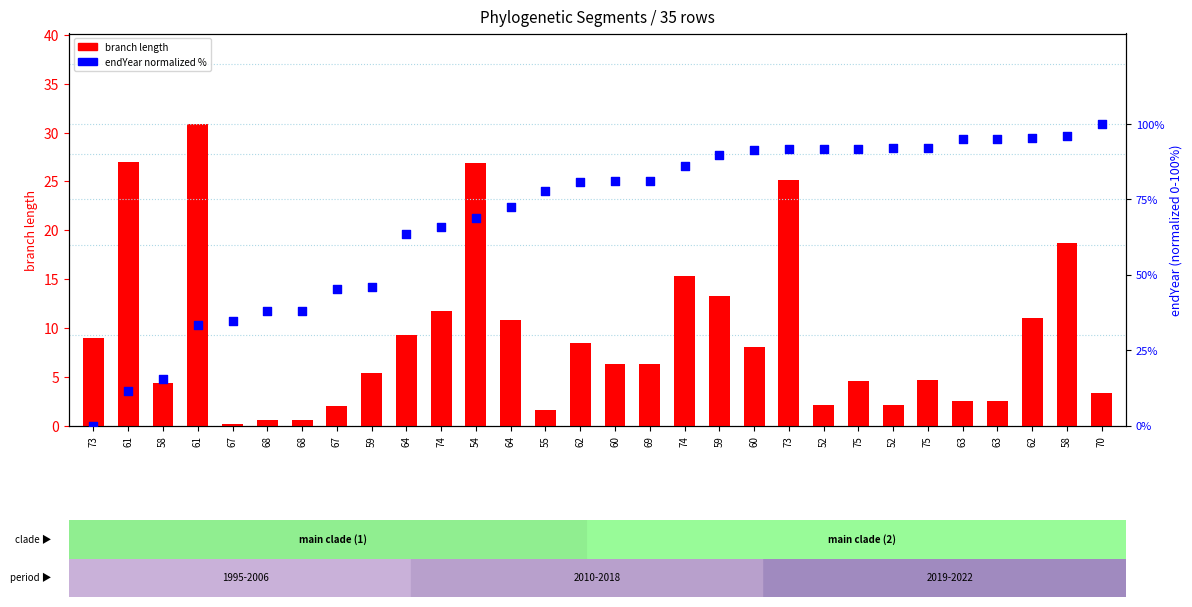

Which series has the largest Y range (max minus min)?

endYear (normalized %)